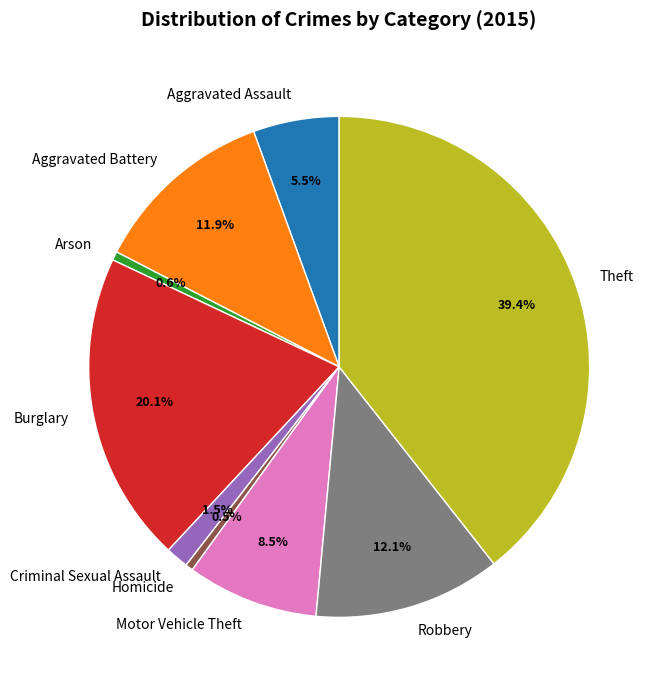

Approximately how many times larger is the value at Theft compared to Motor Vehicle Theft?

4.6